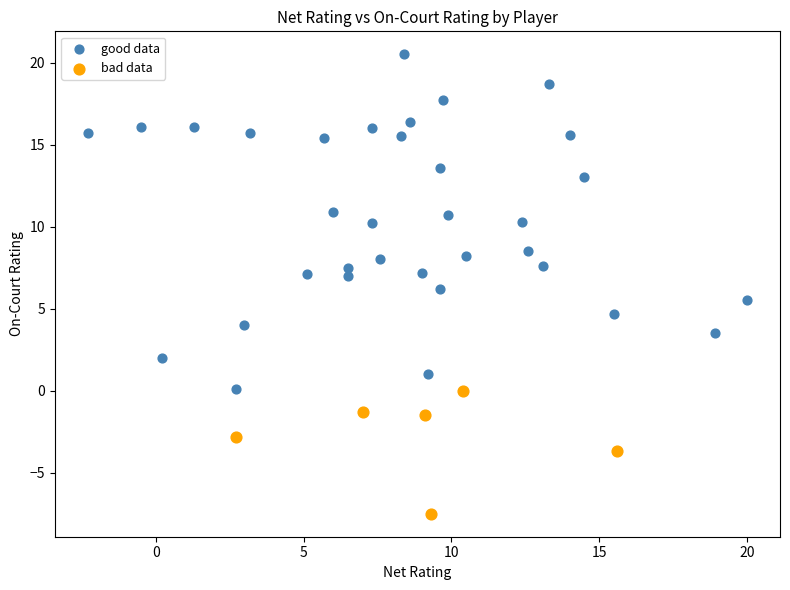

Which series has the widest spread of Y values?

good data